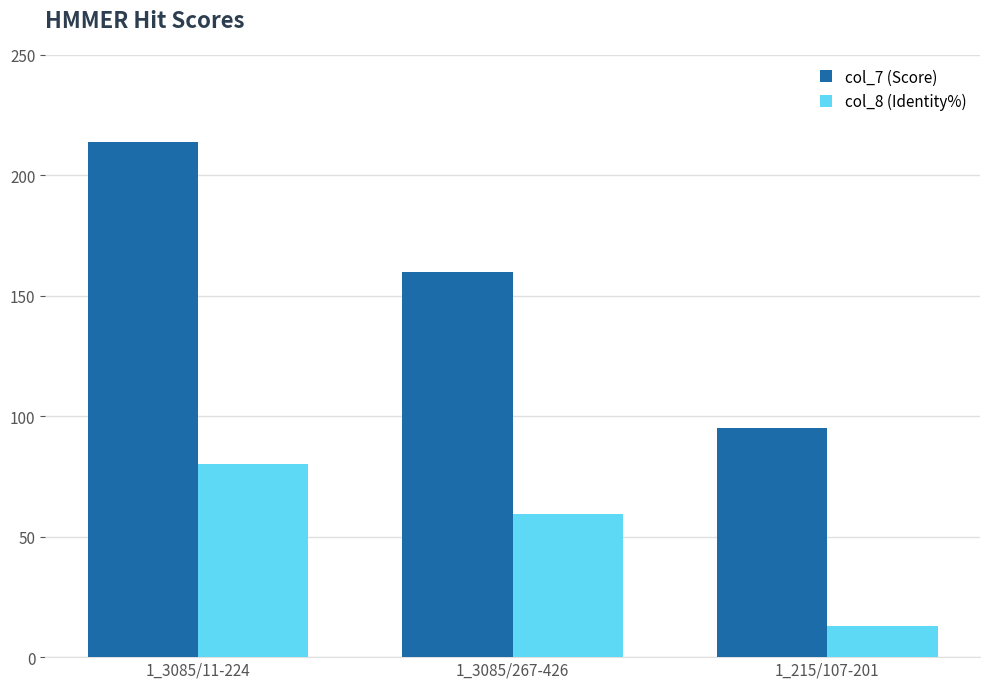

Is the value of col_8 (Identity%) at 1_3085/11-224 greater than the value of col_7 (Score) at 1_3085/267-426?

No